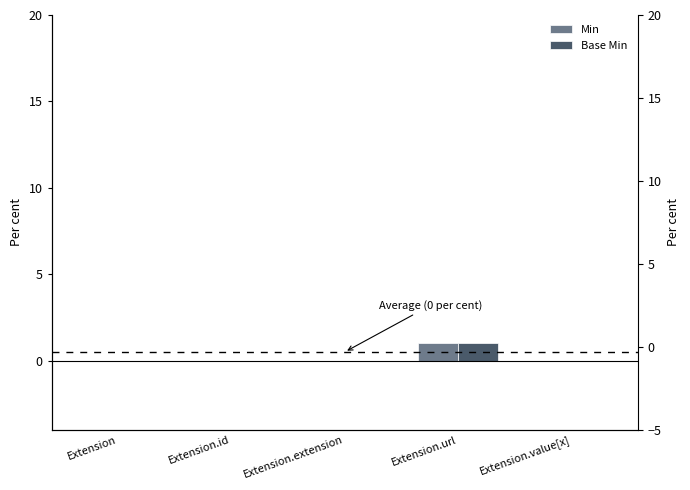

What position from the right is Extension?

5